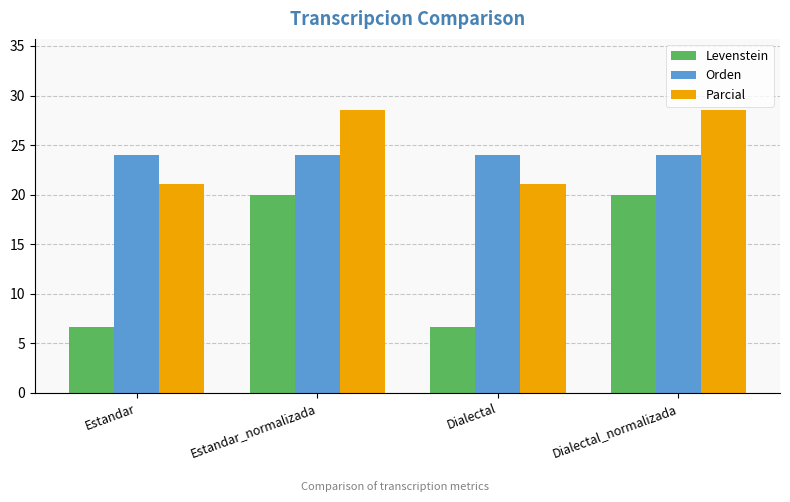

What is the label of the 1st bar from the right?

Dialectal_normalizada